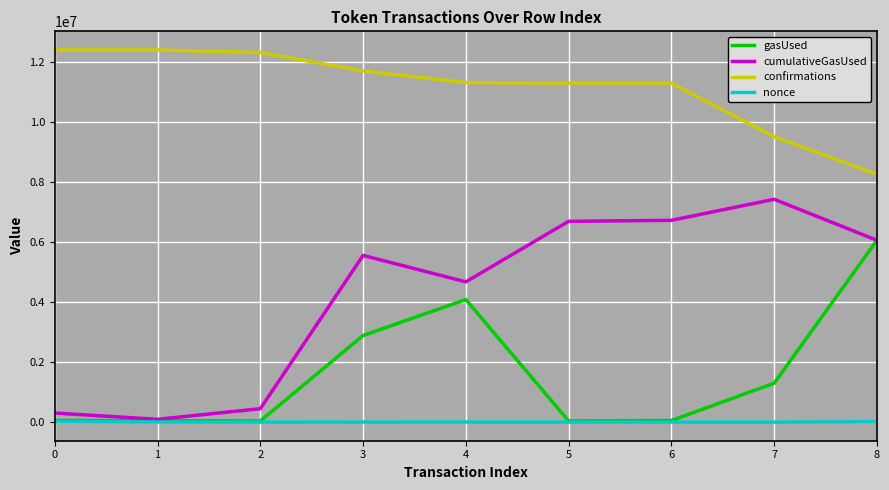

True or false: confirmations and gasUsed intersect in this chart.

False